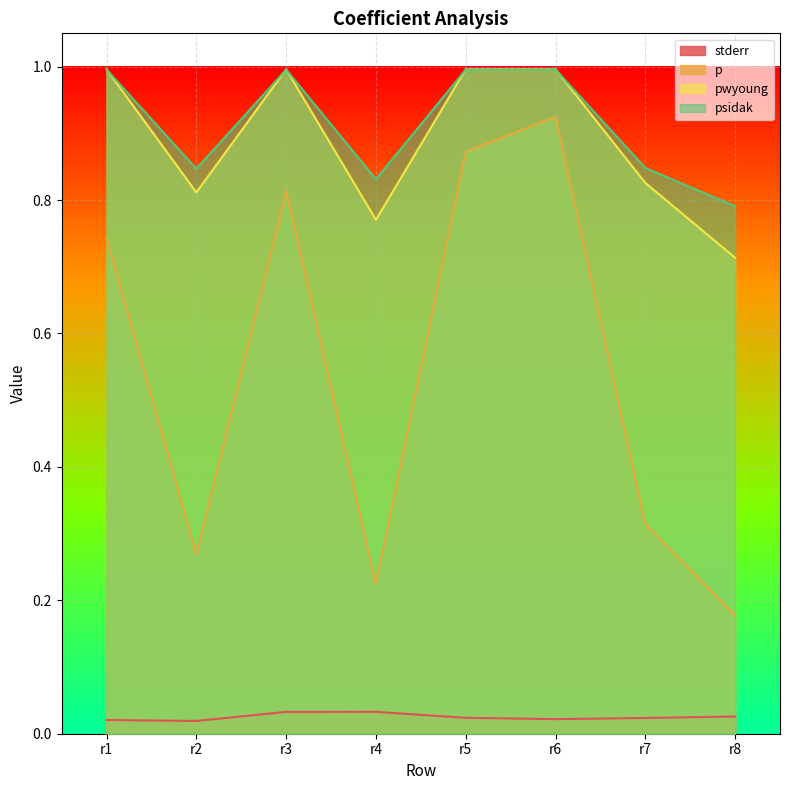

Between which two adjacent categories do psidak and pwyoung first intersect?

r1 and r2